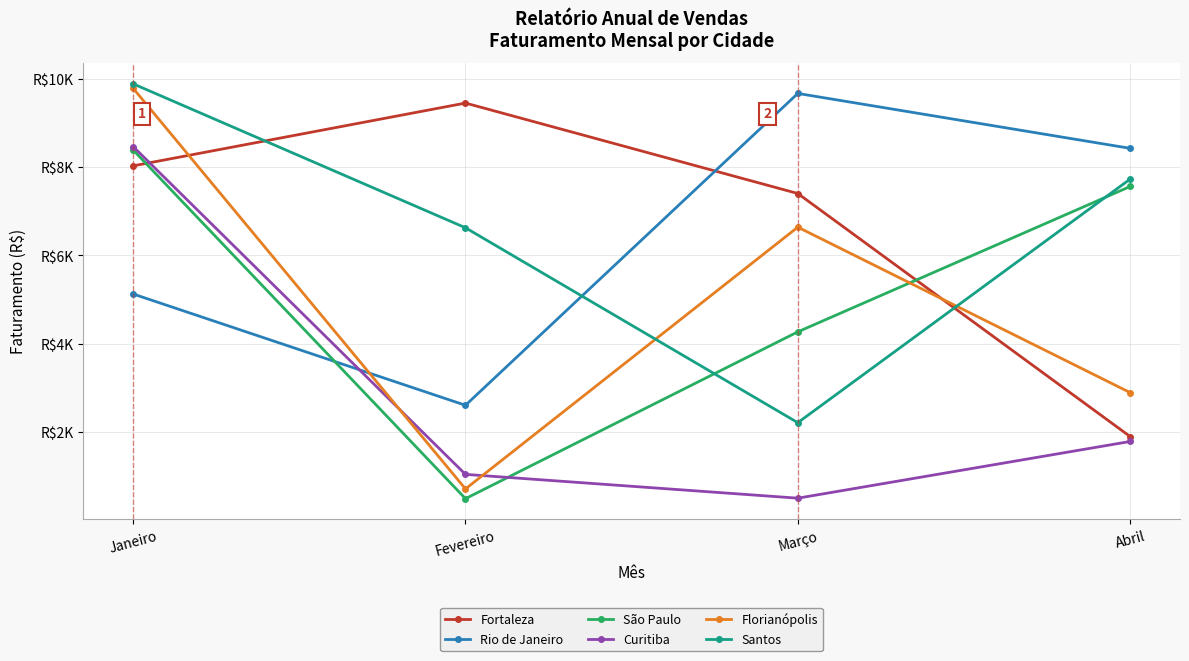

What is the smallest value displayed?

491